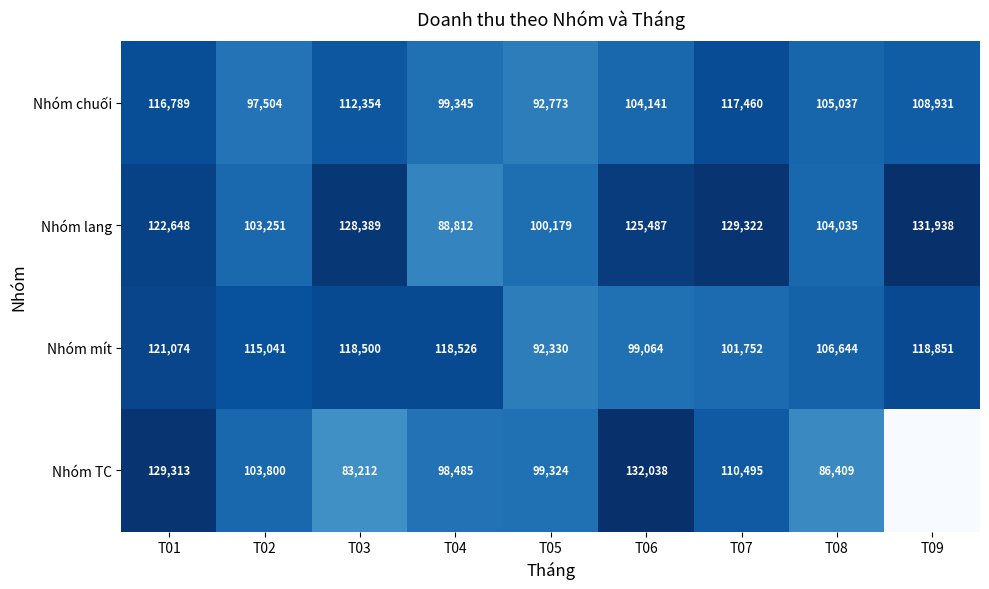

At which label does Nhóm chuối first exceed 105037?

T01